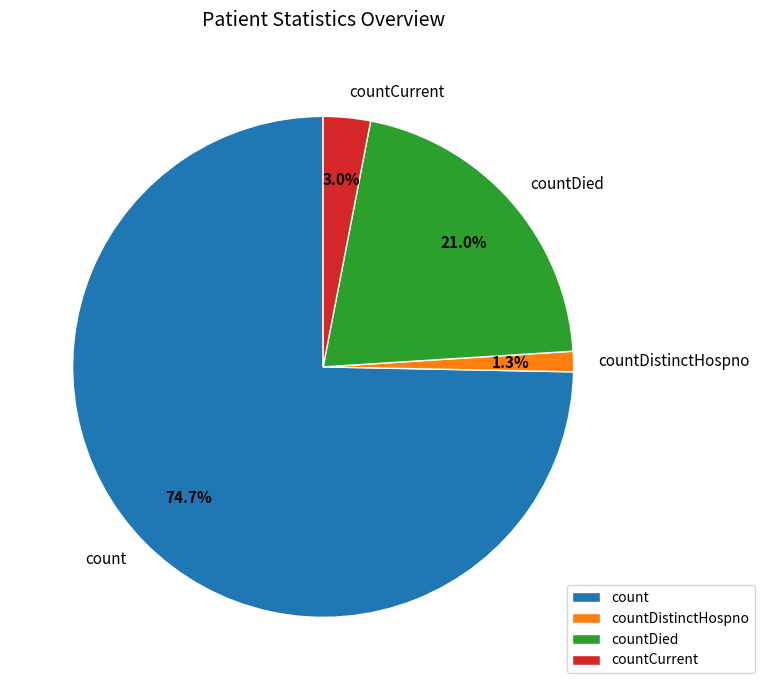

Rank the categories by value from lowest to highest.

countDistinctHospno, countCurrent, countDied, count